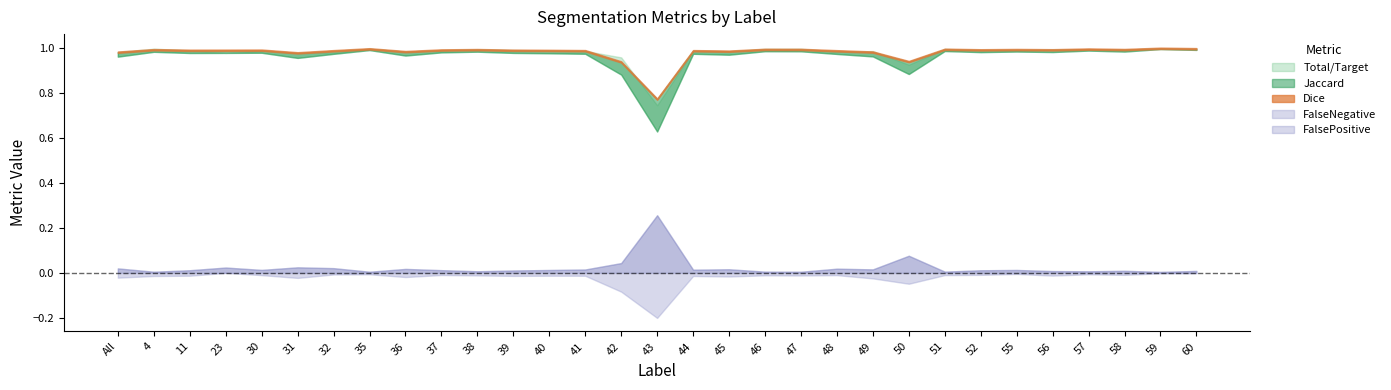

Which series has the largest range (max minus min)?

Jaccard